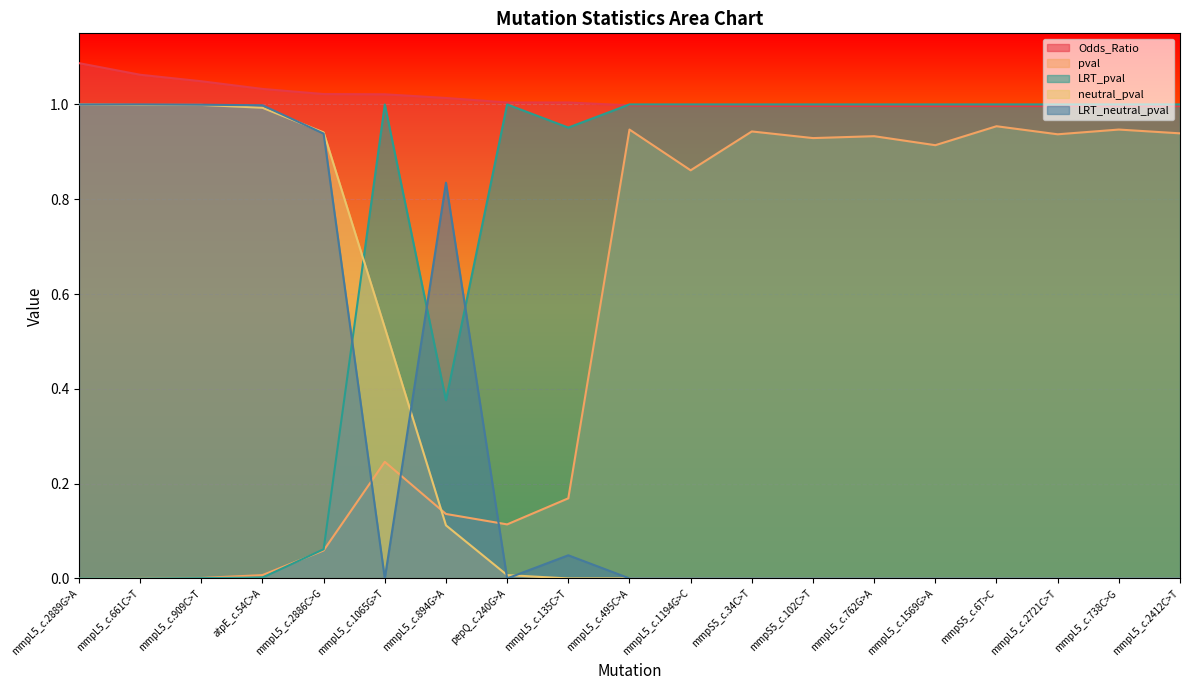

At which label is pval closest to 0?

mmpL5_c.2889G>A